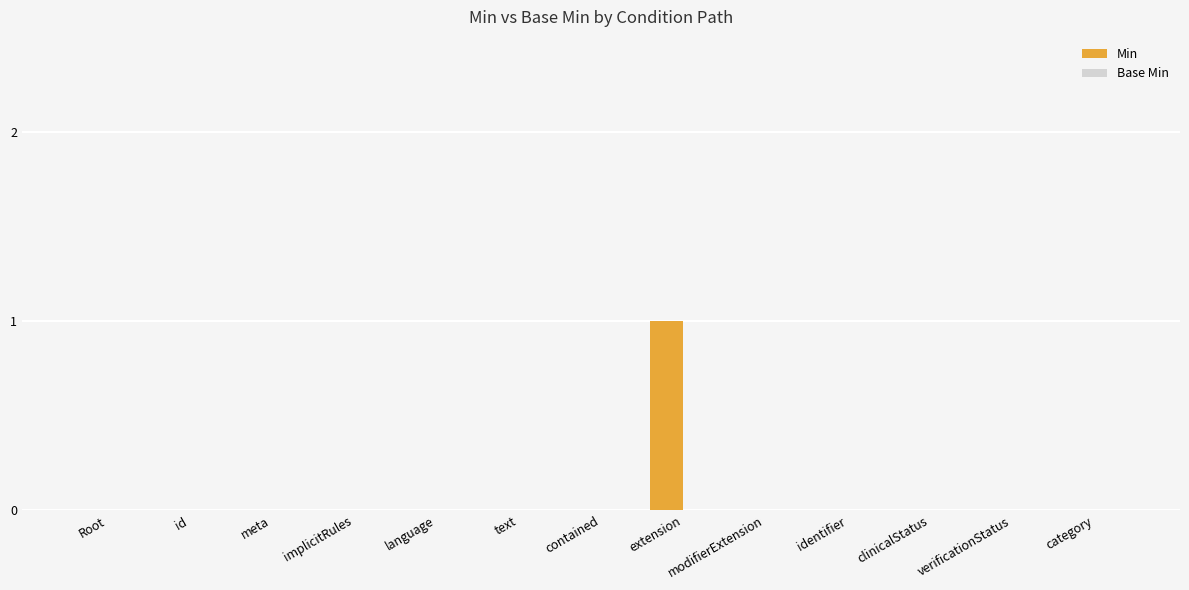

True or false: the data shows 0 at implicitRules.

True